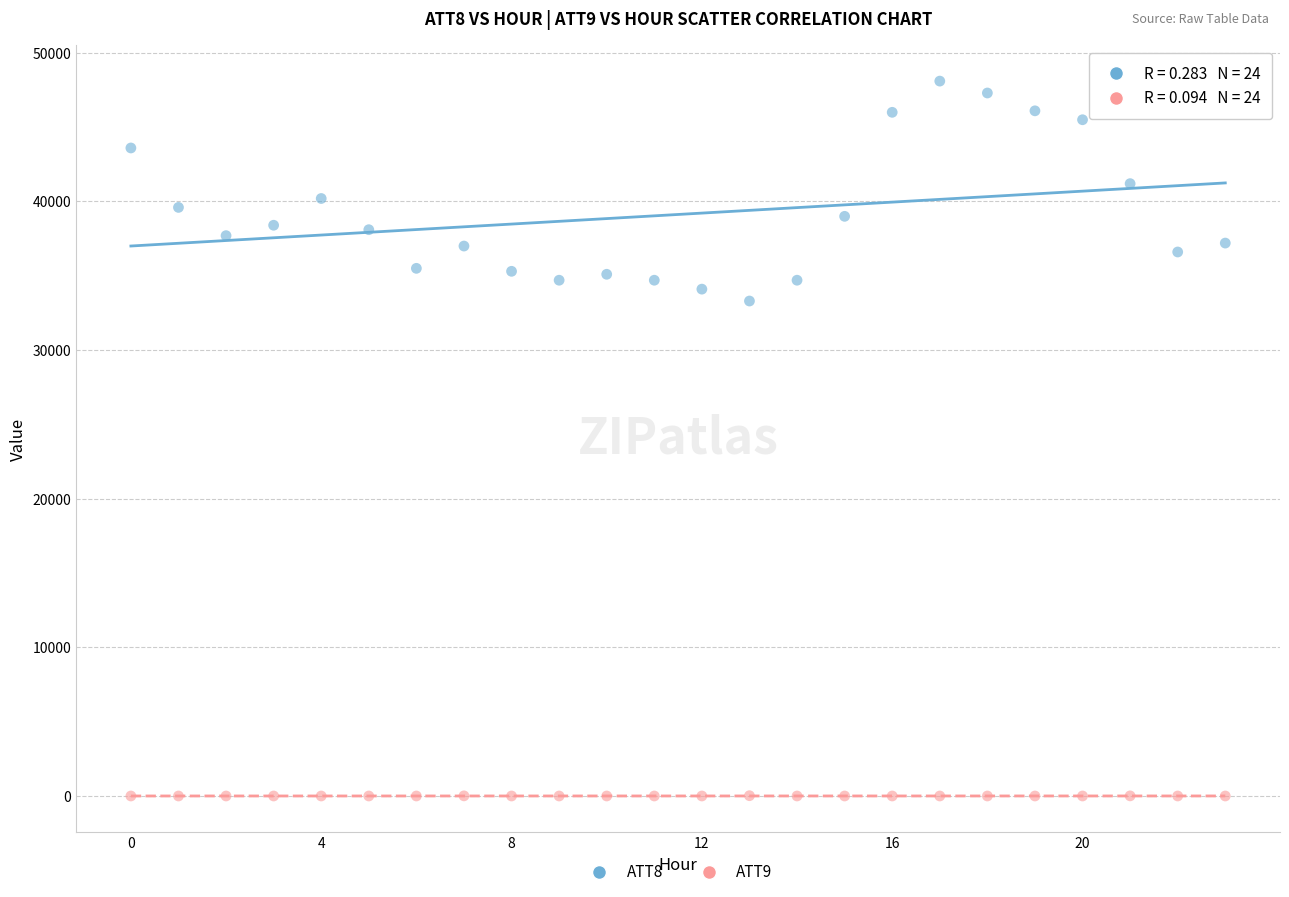

Across all data points, what is the range of Y values (max minus min)?

48110.0